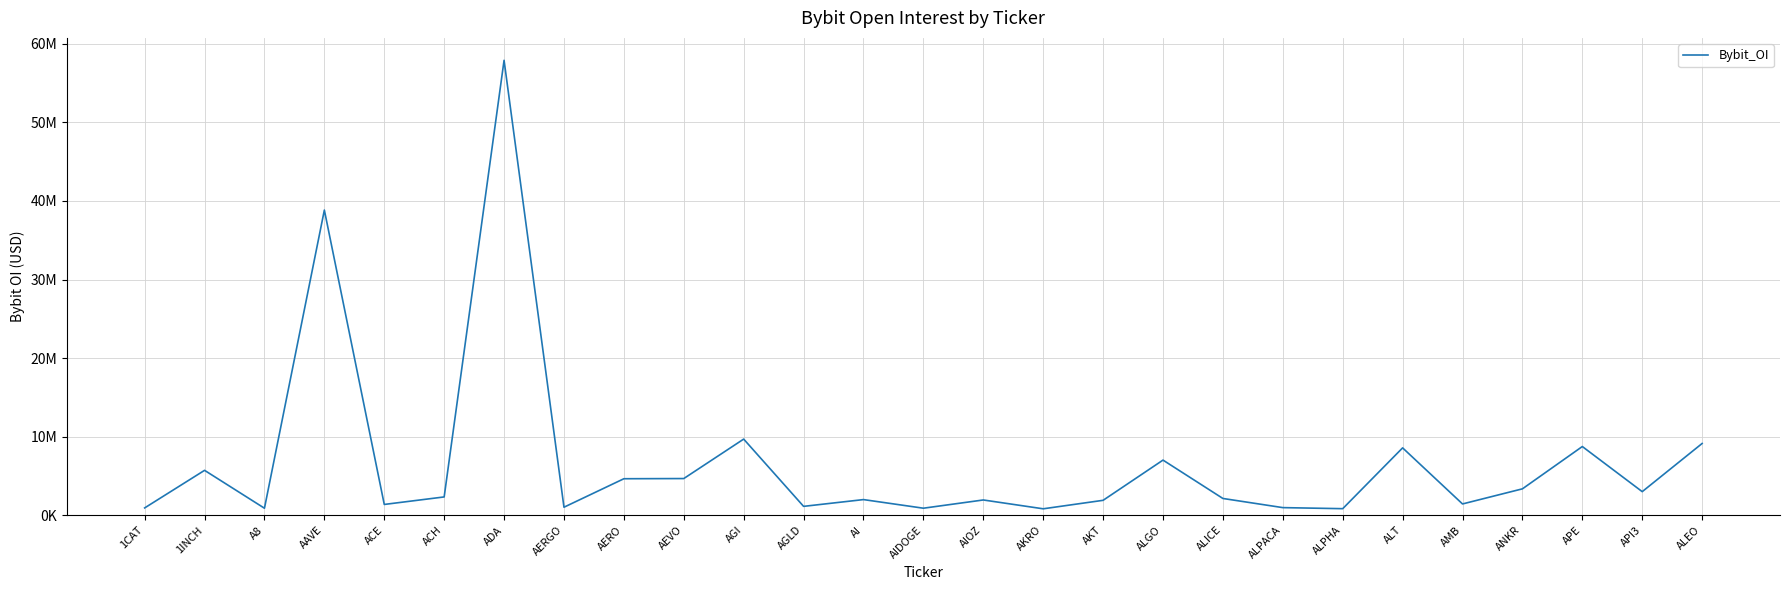

Is this an area chart (filled region under the line)?

No